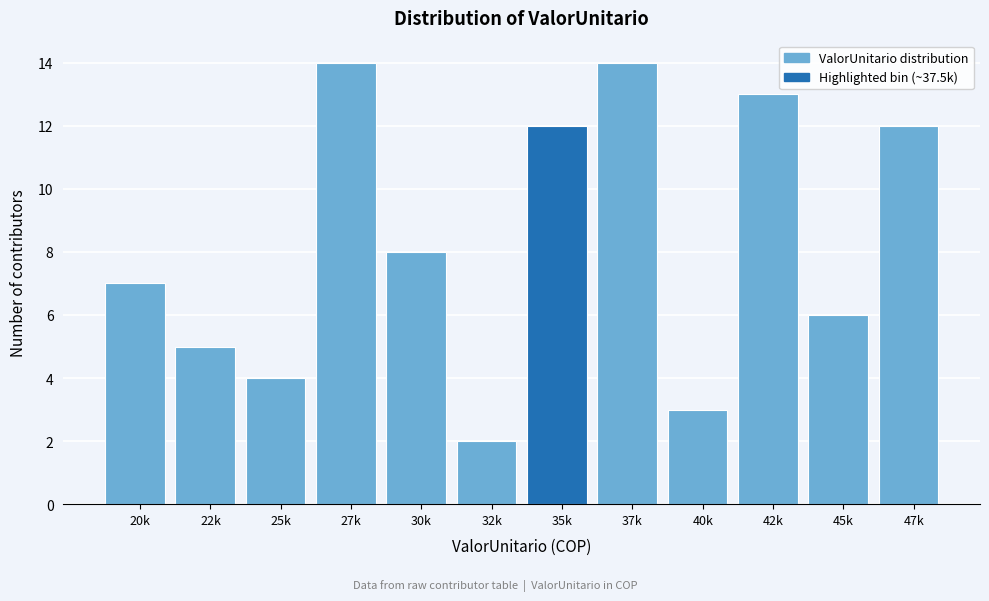

Reading left to right, transcribe all the data shown in this chart.

7	5	4	14	8	2	12	14	3	13	6	12